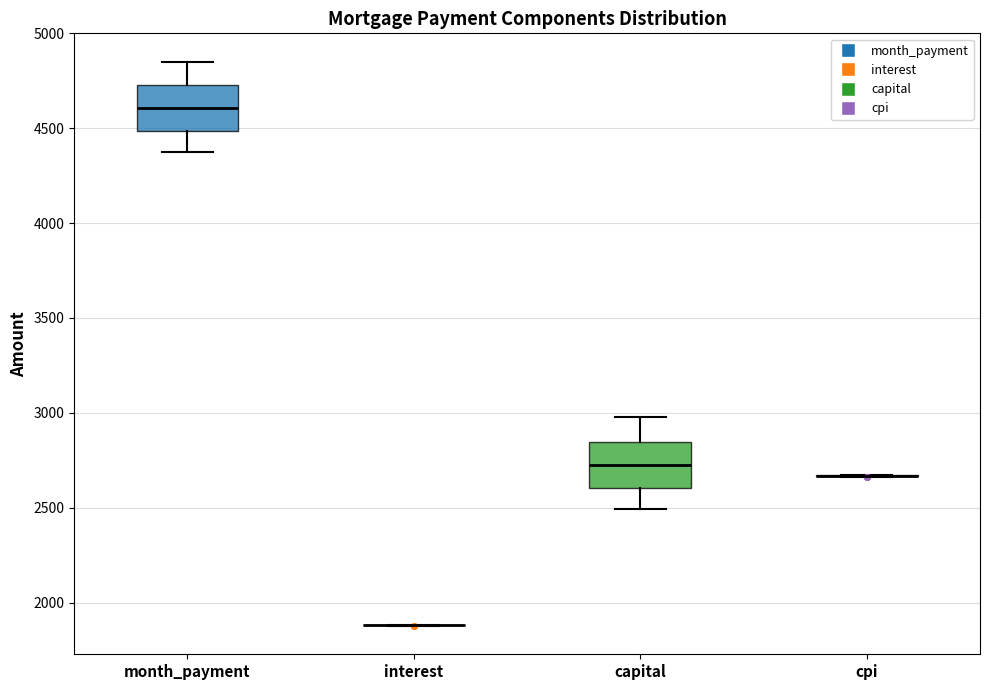

Reading left to right, transcribe this box plot: for each box, give where its median line is, the range the box spans, and where its two whiskers end, as read against the y-axis. The values are not printed on the chart, so give them approximately, as read against the axis.

month_payment: median 4600, box 4500 to 4750, whiskers 4350 to 4850
interest: box collapsed to a line at 1900, whiskers 1900 to 1900
capital: median 2700, box 2600 to 2850, whiskers 2500 to 3000
cpi: box collapsed to a line at 2650, whiskers 2650 to 2650